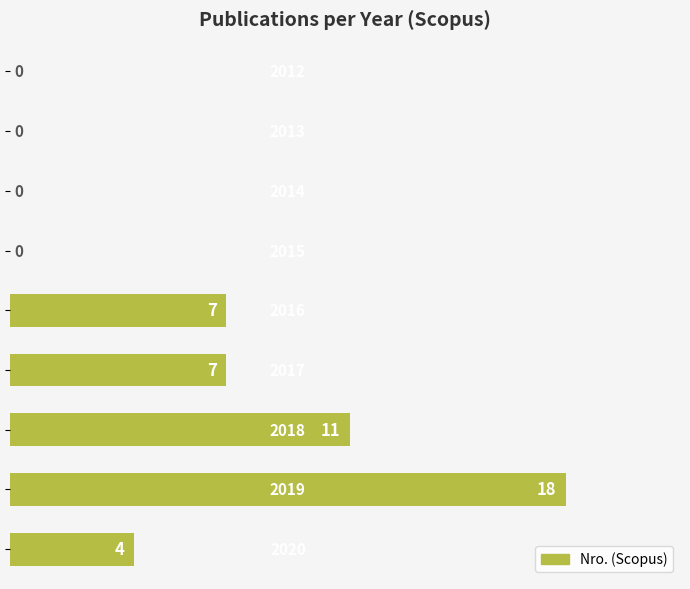

What is the greatest value displayed?

18